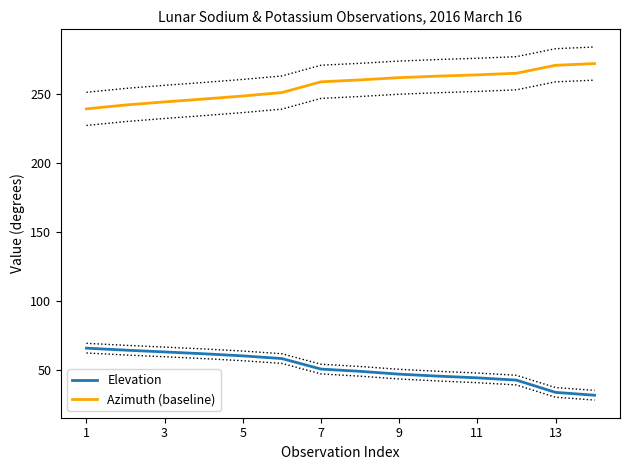

True or false: Elevation and Azimuth (baseline) cross at least once.

False